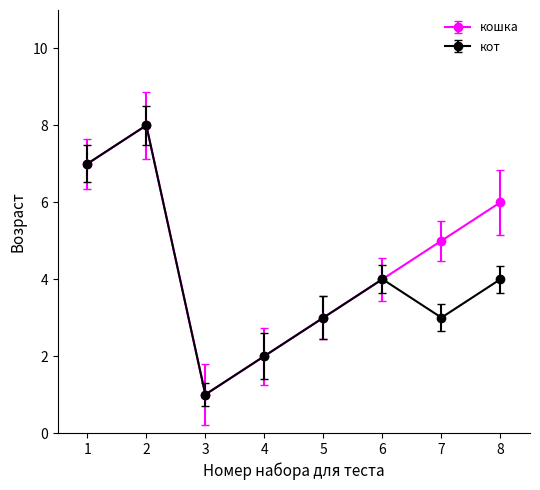

Rank the series by their average value, from highest to lowest.

кошка, кот